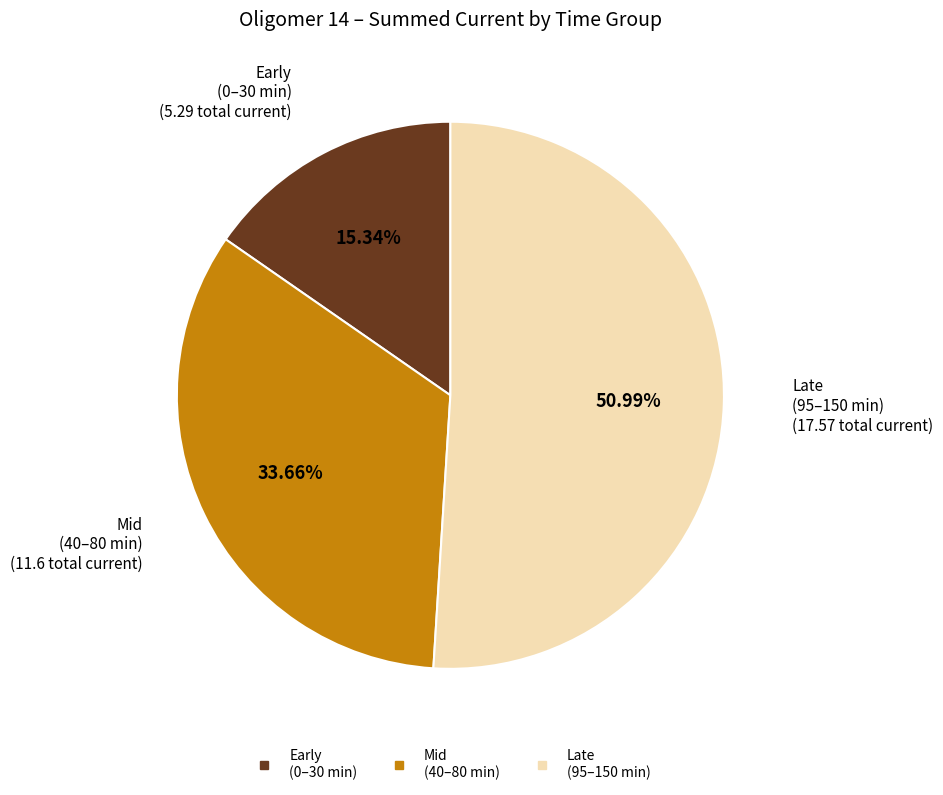

Does any single category account for the majority?

Yes